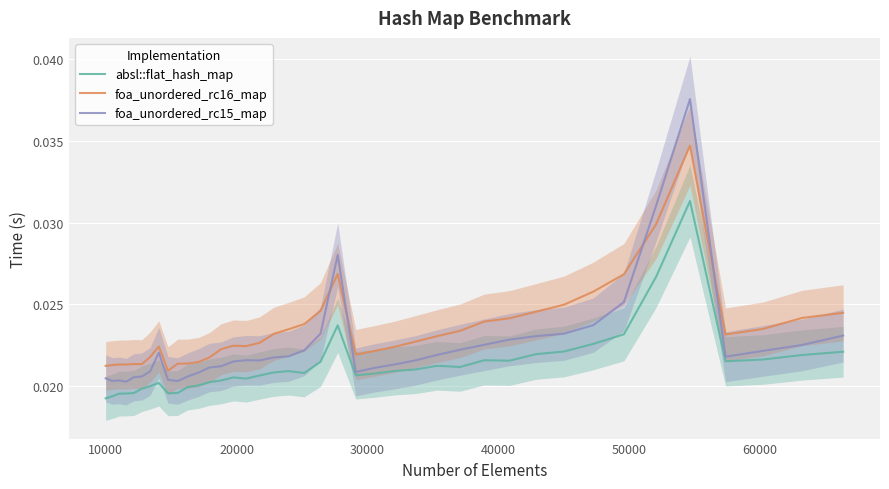

True or false: foa_unordered_rc16_map and absl::flat_hash_map cross at least once.

False